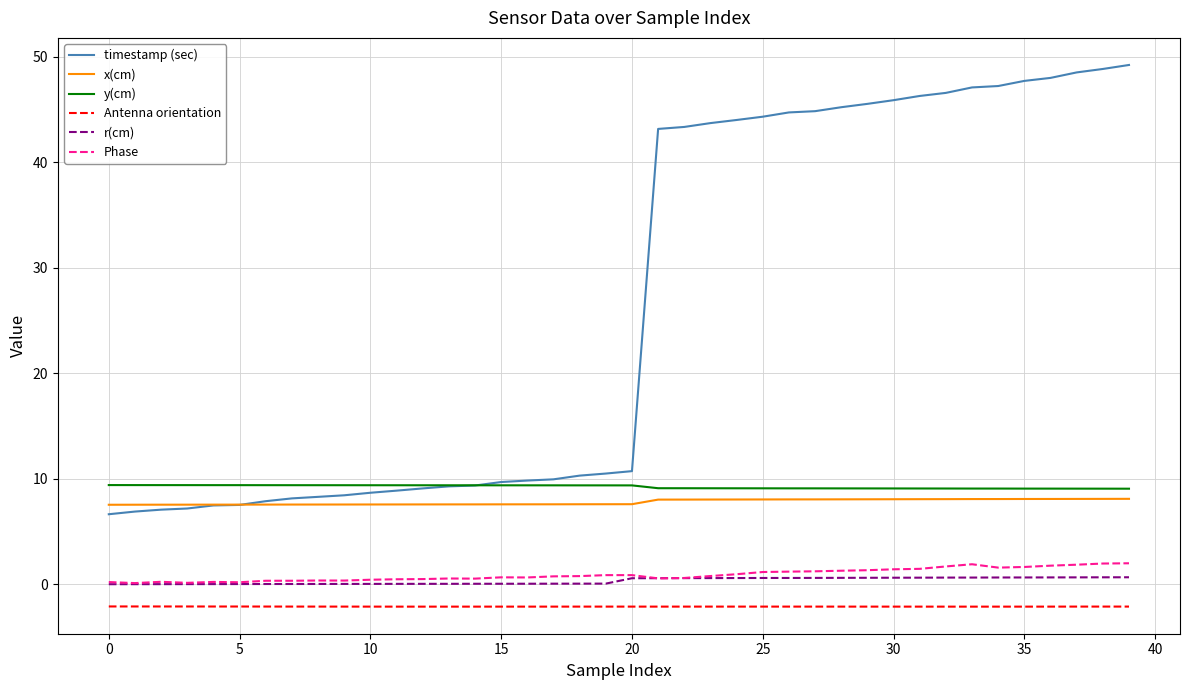

What is the smallest value displayed?

-2.1